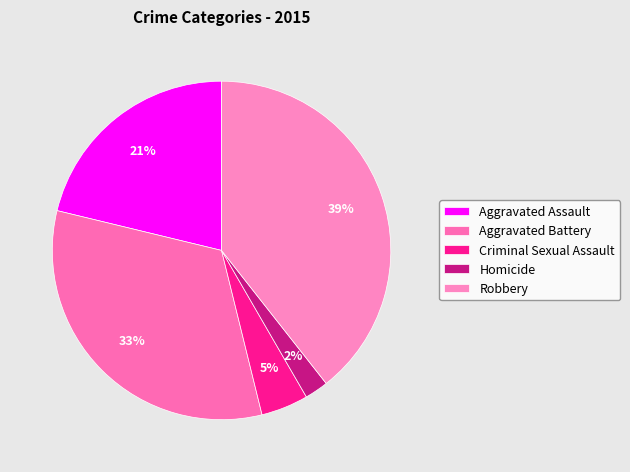

To the nearest percent, what percentage of the pie is Aggravated Assault?

21%